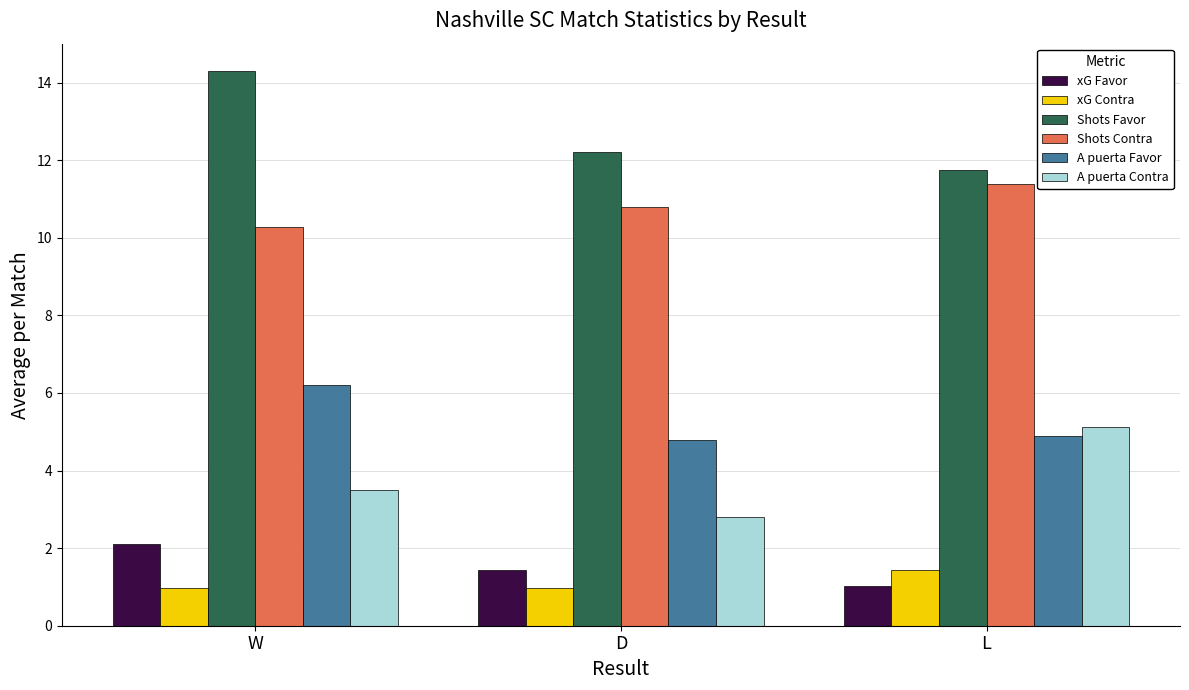

What is the approximate value of xG Favor at W?

2.1